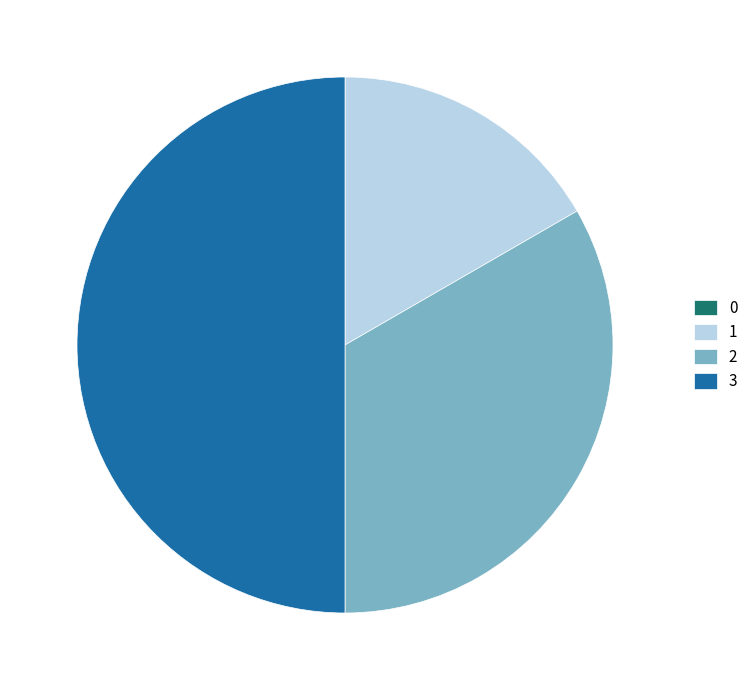

The 2 slice represents 33% of the pie. True or false?

True